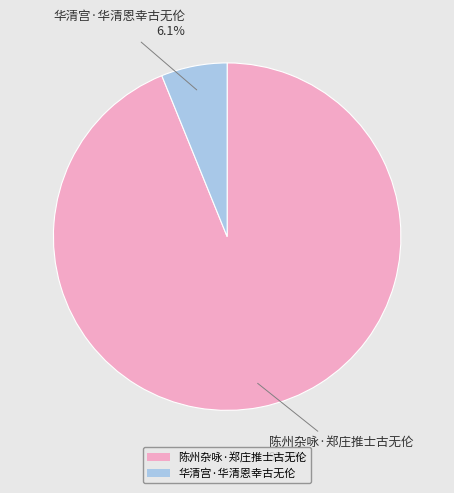

Combined, what portion of the pie is 陈州杂咏·郑庄推士古无伦 and 华清宫·华清恩幸古无伦?

100.0%